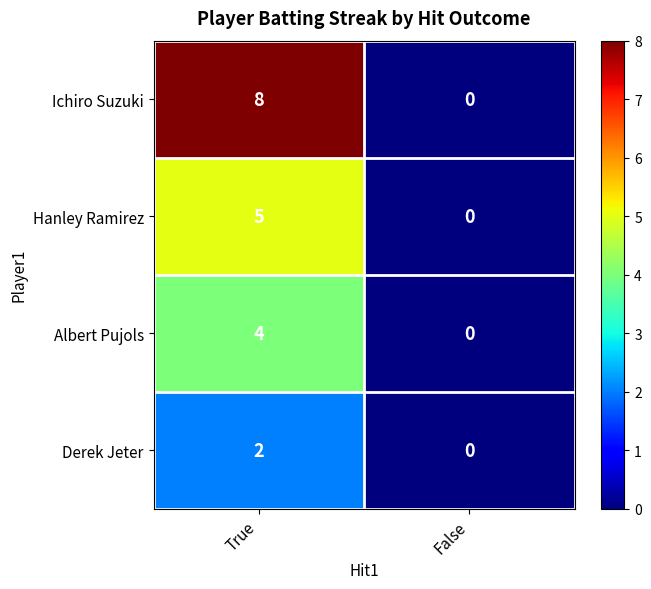

What is the total value across all series at True?

19